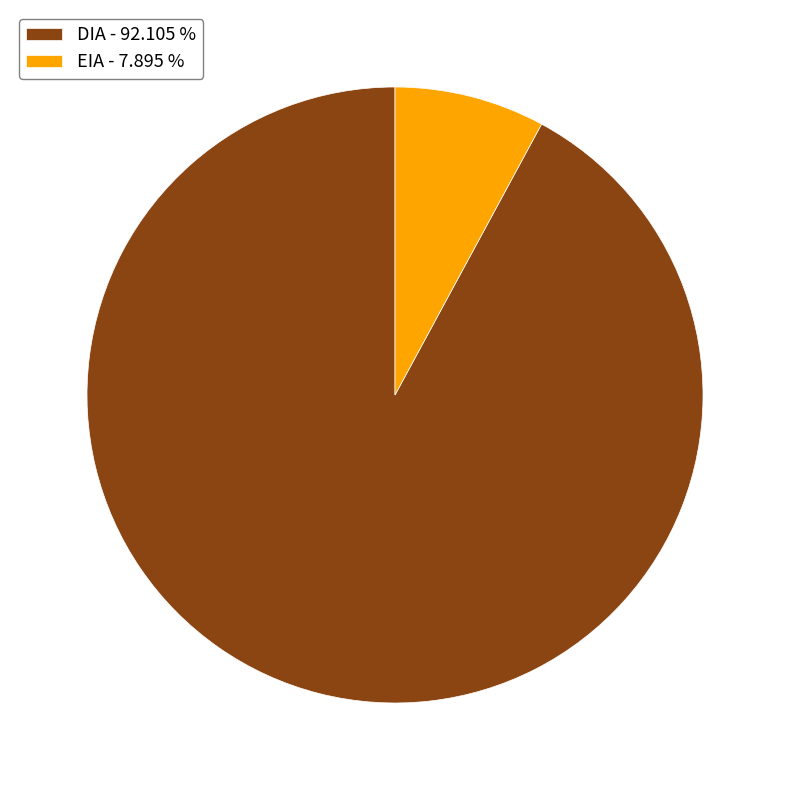

Which has a higher value, EIA - 7.895 % or DIA - 92.105 %?

DIA - 92.105 %